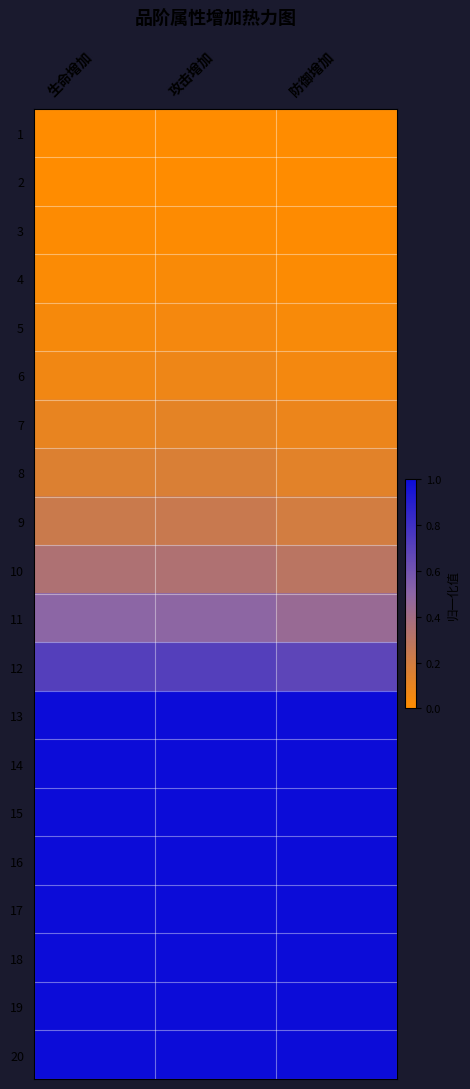

Rank the series at 防御增加 from highest to lowest value.

13, 14, 15, 16, 17, 18, 19, 20, 12, 11, 10, 9, 8, 7, 6, 5, 4, 3, 2, 1